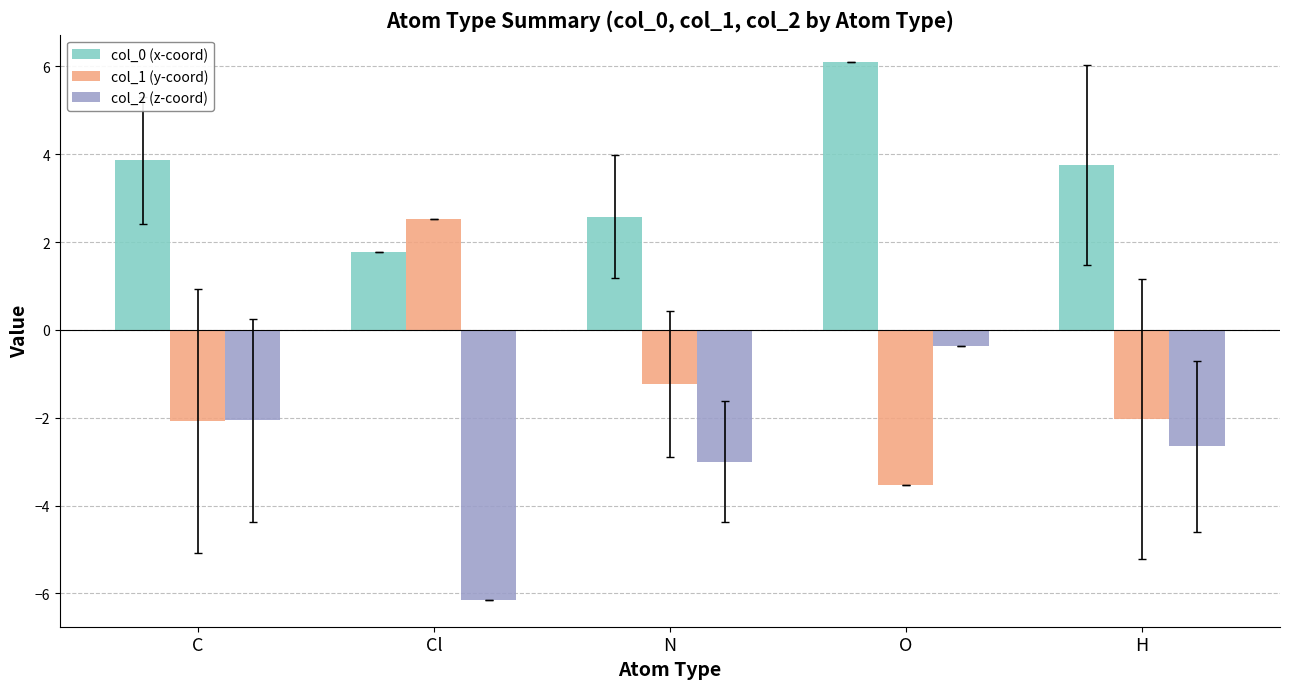

What is the difference between the maximum and minimum values in the col_0 (x-coord) series?

4.3